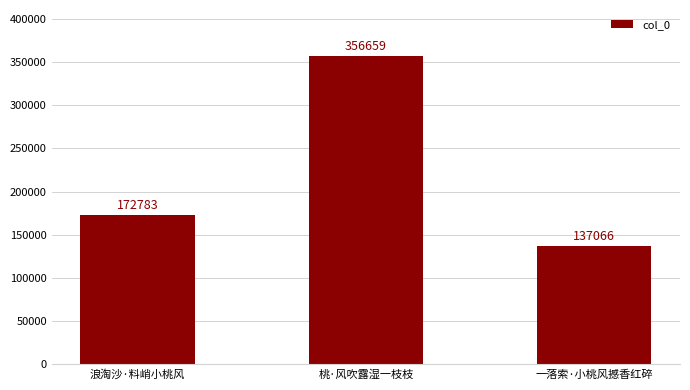

Reading left to right, transcribe all the data shown in this chart.

浪淘沙·料峭小桃风=172783	桃·风吹露湿一枝枝=356659	一落索·小桃风撼香红碎=137066